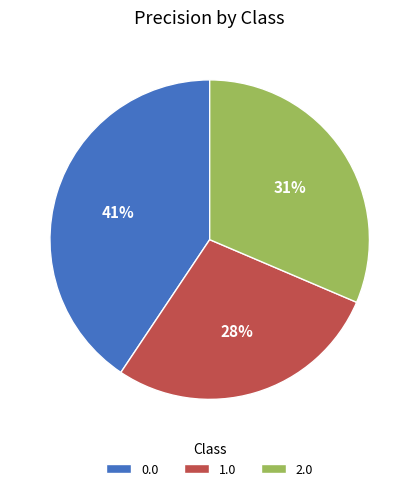

Rank the categories by value from highest to lowest.

0.0, 2.0, 1.0